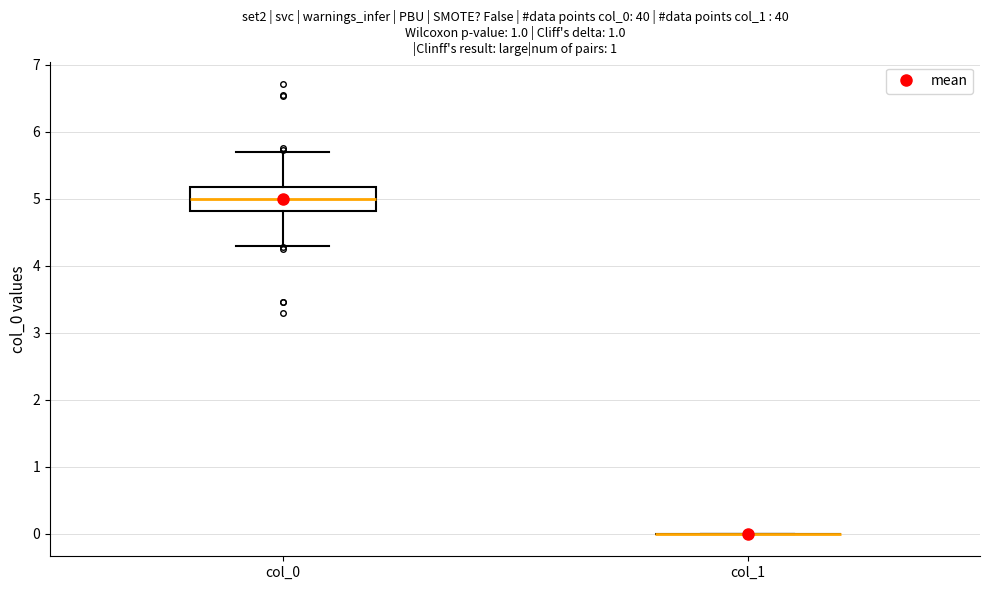

Which box is the tallest, from its lower edge to its upper edge?

col_0